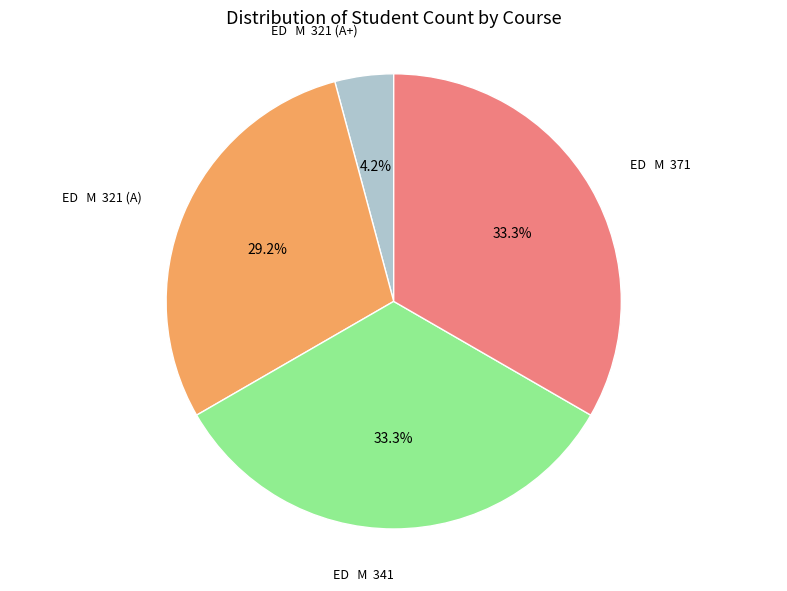

Is there any slice that represents more than half of the pie?

No